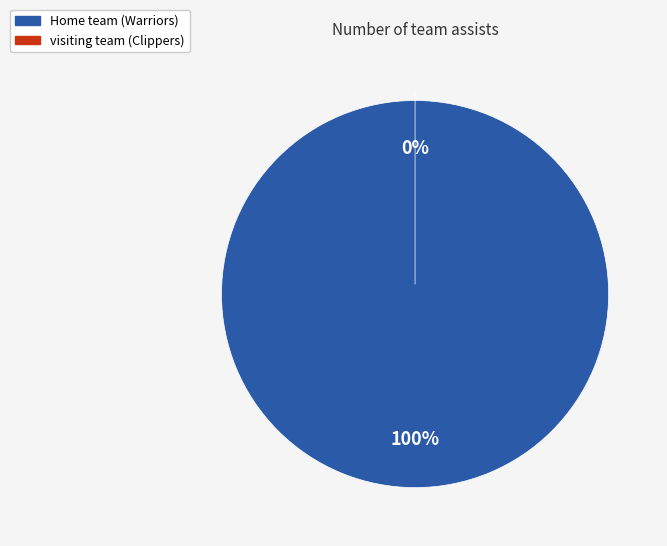

Which slice is the smallest?

visiting team (Clippers)